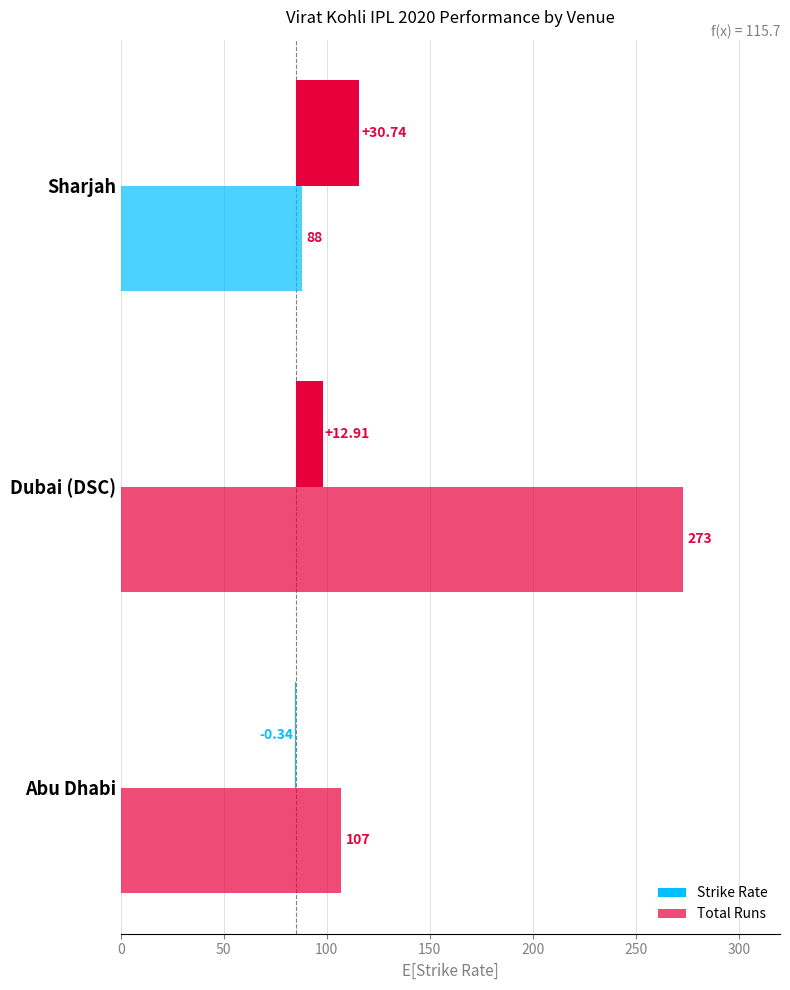

What is the spread (max minus min) of values at Sharjah?

57.3